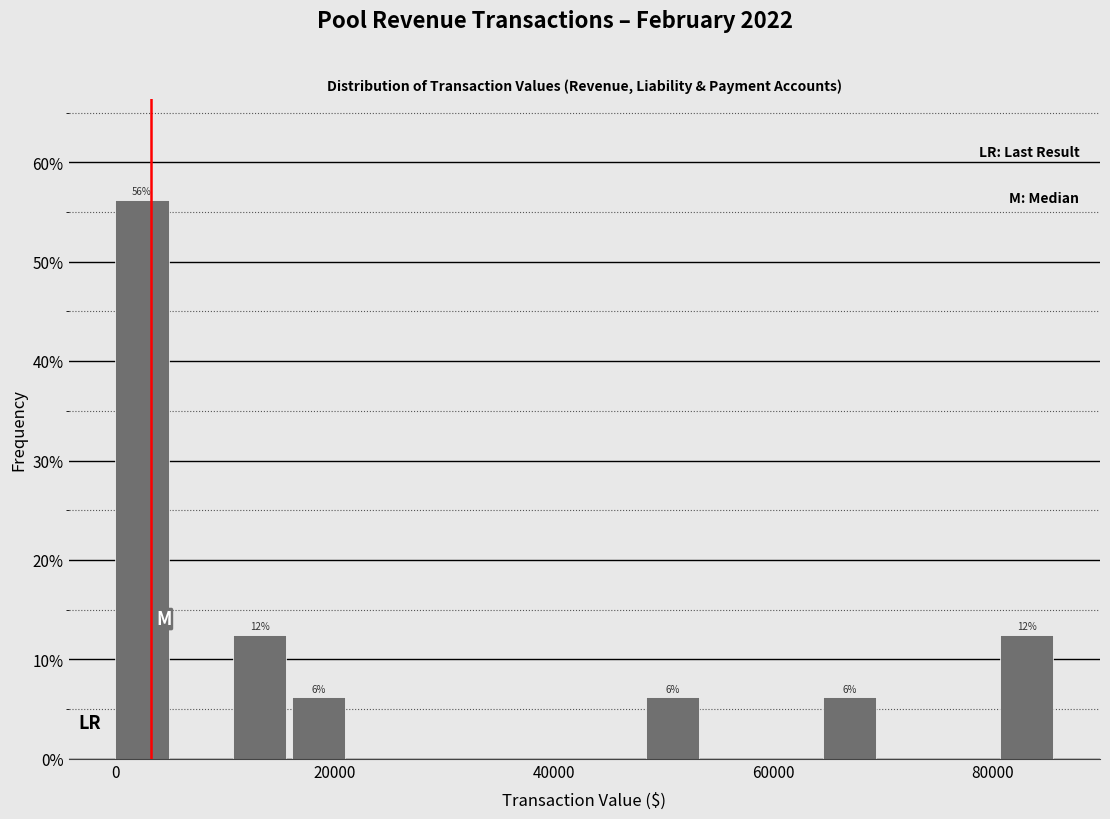

Read against the x-axis, roughly where is the centre of the tallest bar?

2000